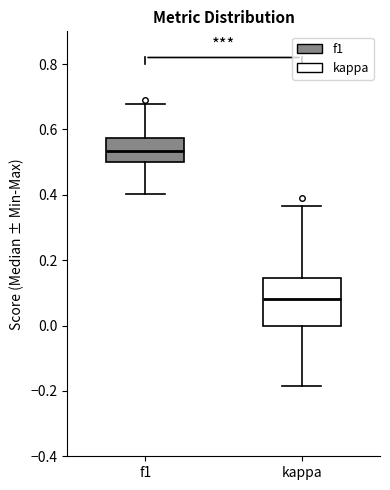

Which box has the highest median line?

f1